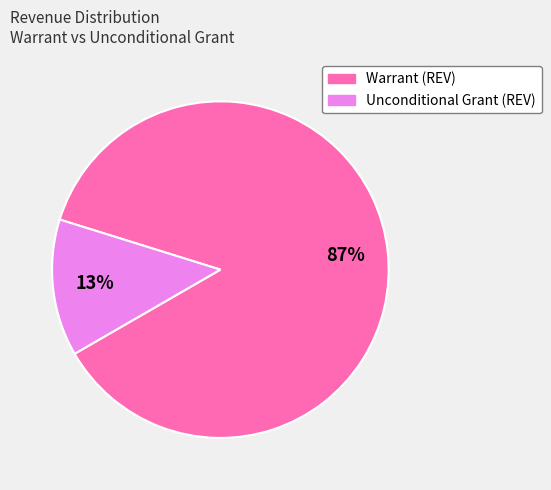

Rank the categories by value from highest to lowest.

Warrant (REV), Unconditional Grant (REV)